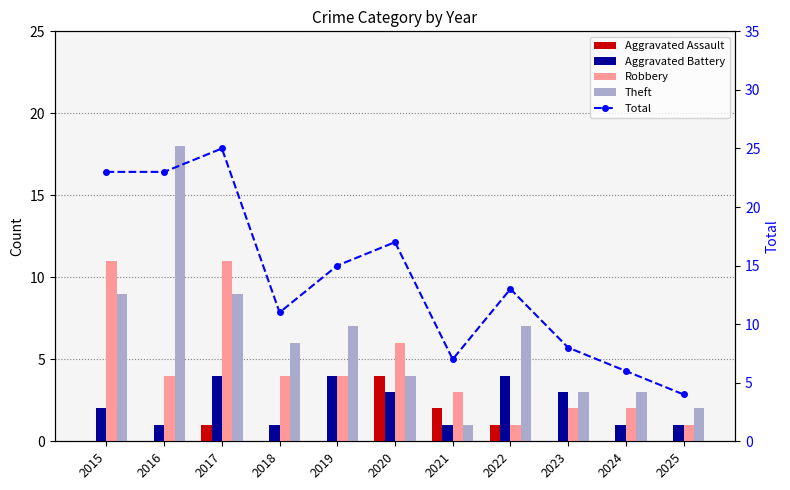

Is the value of Aggravated Battery at 2024 greater than the value of Total at 2021?

No